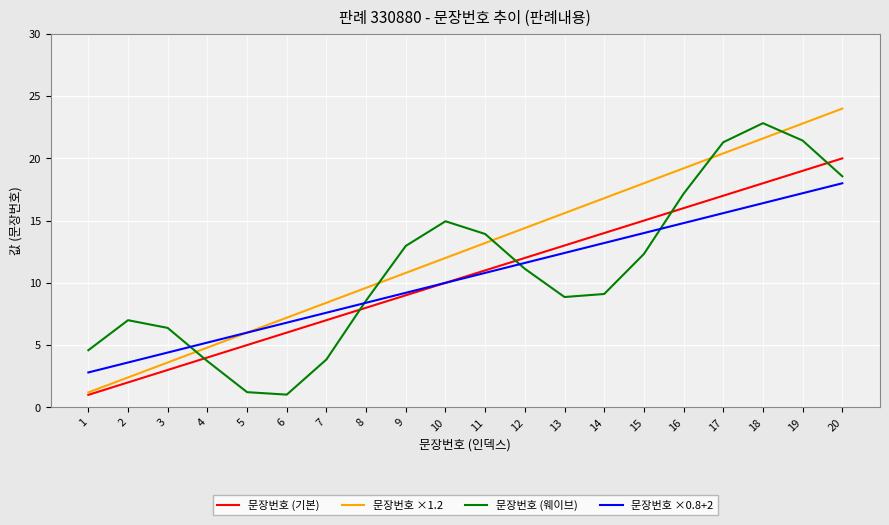

At 18, list the series in order from largest to smallest.

문장번호 (웨이브), 문장번호 ×1.2, 문장번호 (기본), 문장번호 ×0.8+2